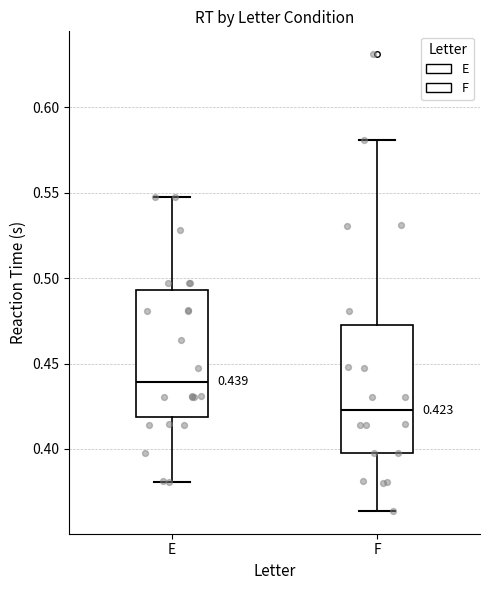

Which box's median line is the highest?

E